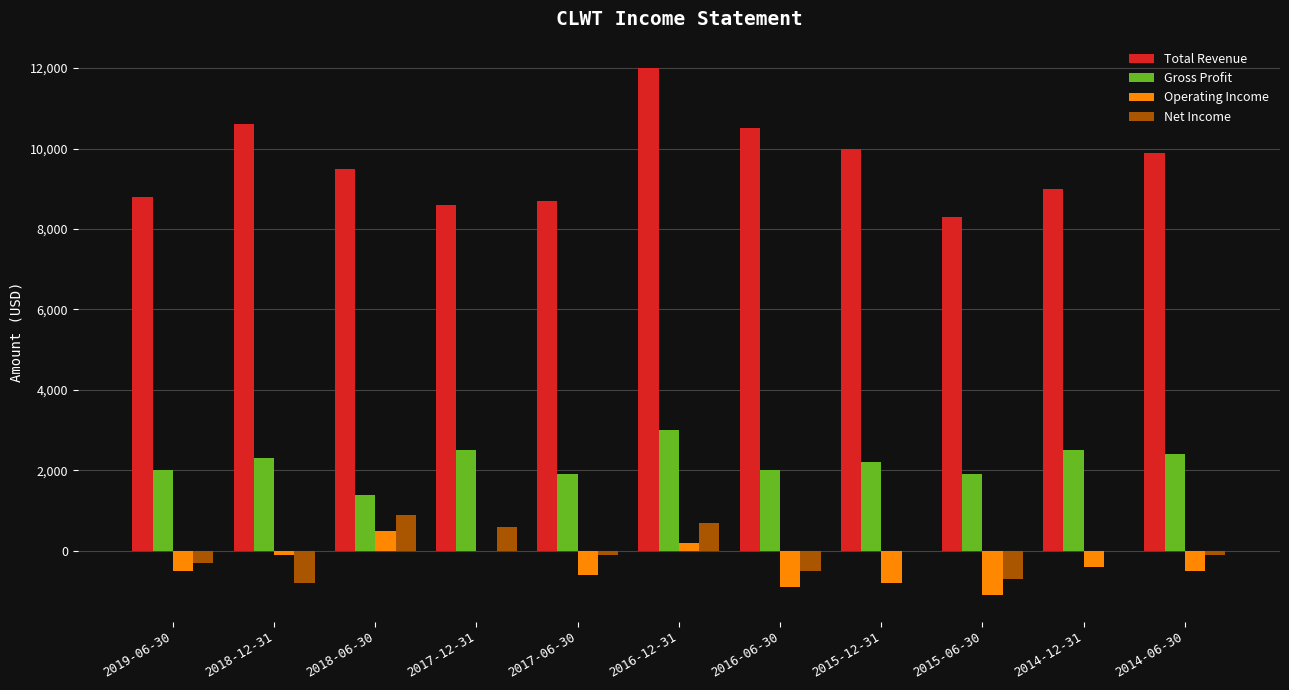

What is the total value across all series at 2014-12-31?

11100